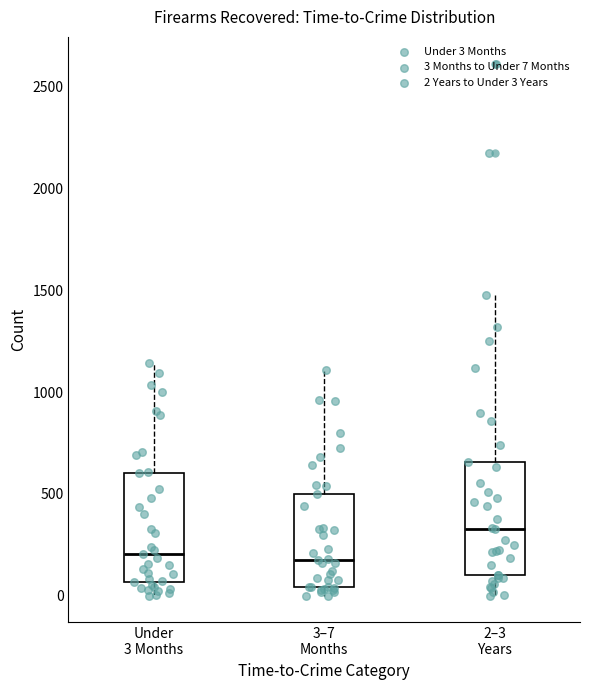

Reading left to right, transcribe this box plot: for each box, give where its median line is, the range the box spans, and where its two whiskers end, as read against the y-axis. The values are not printed on the chart, so give them approximately, as read against the axis.

Under 3 Months: median 200, box 50 to 600, whiskers 0 to 1150
3–7 Months: median 200, box 50 to 500, whiskers 0 to 1100
2–3 Years: median 350, box 100 to 650, whiskers 0 to 1500